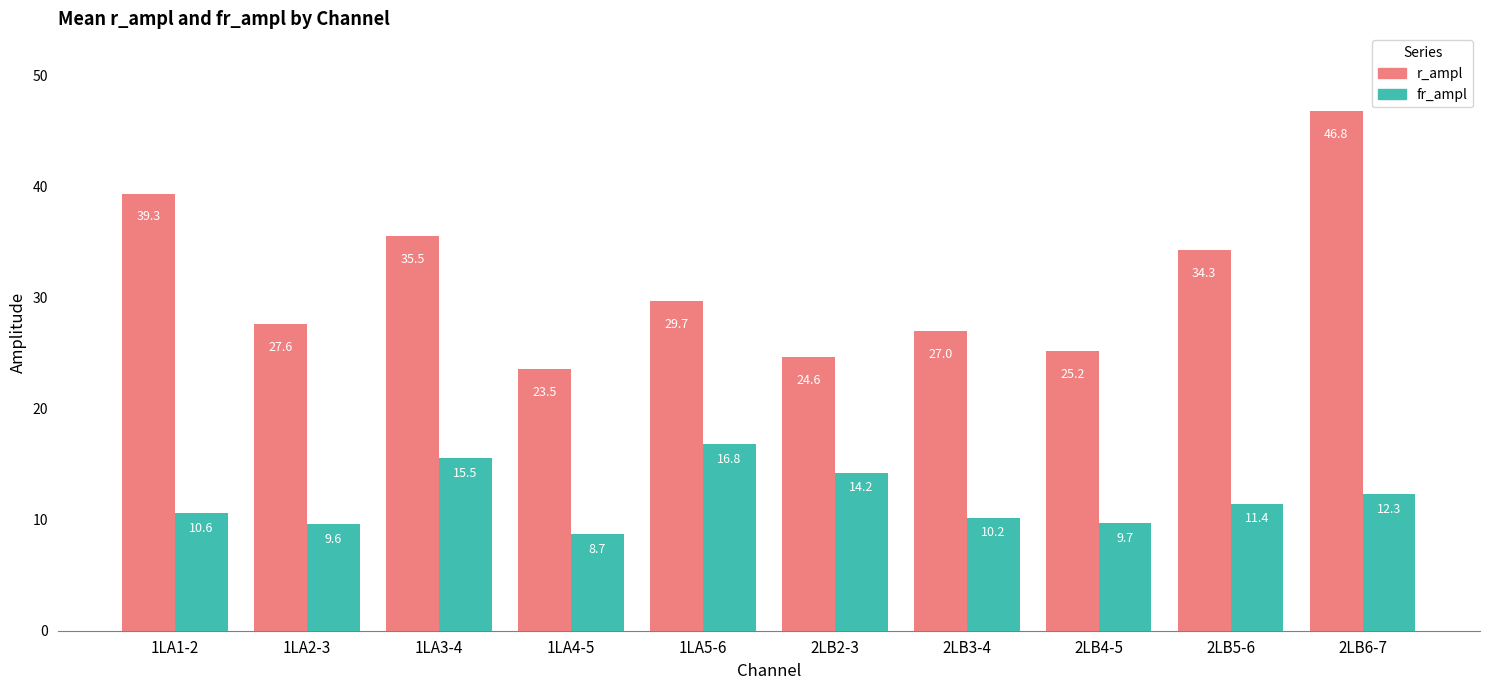

Rank the series at 2LB5-6 from highest to lowest value.

r_ampl, fr_ampl